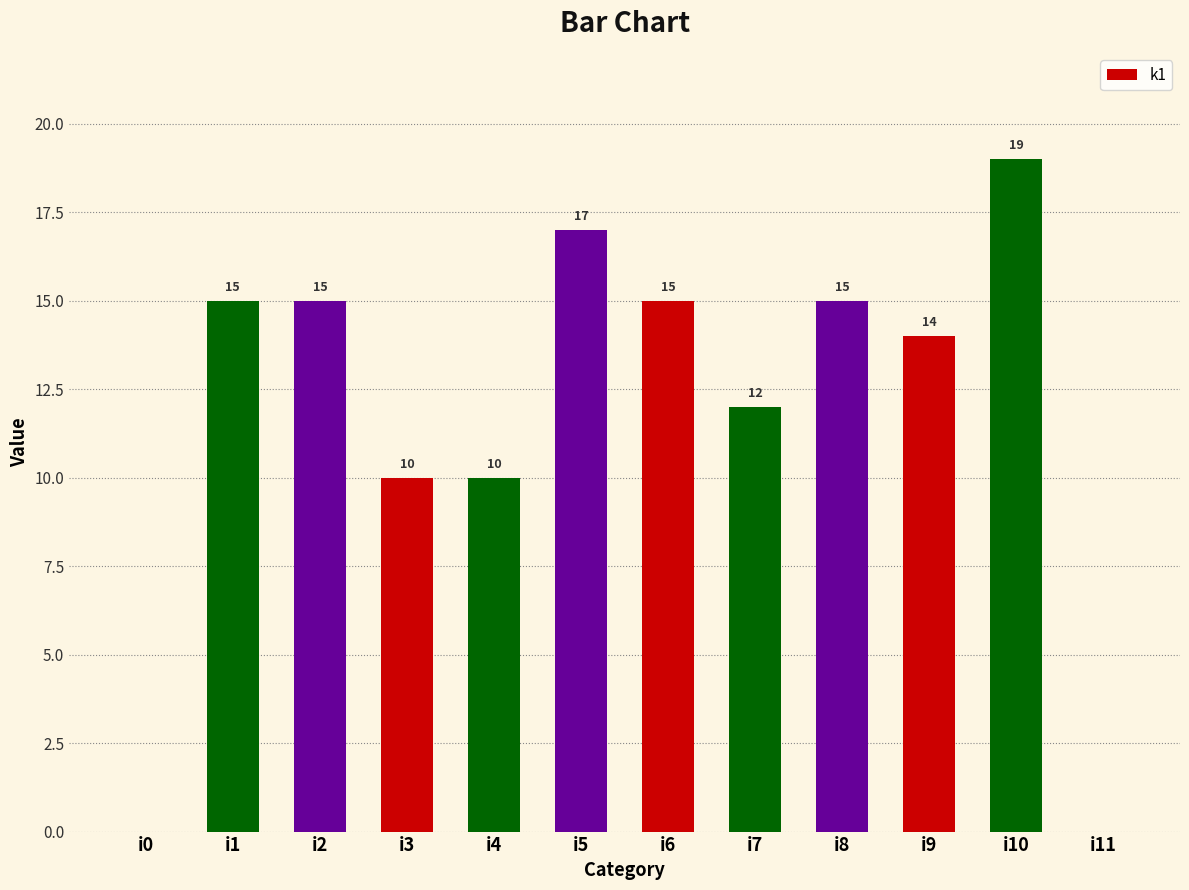

Approximately how many times larger is the value at i9 compared to i1?

0.9